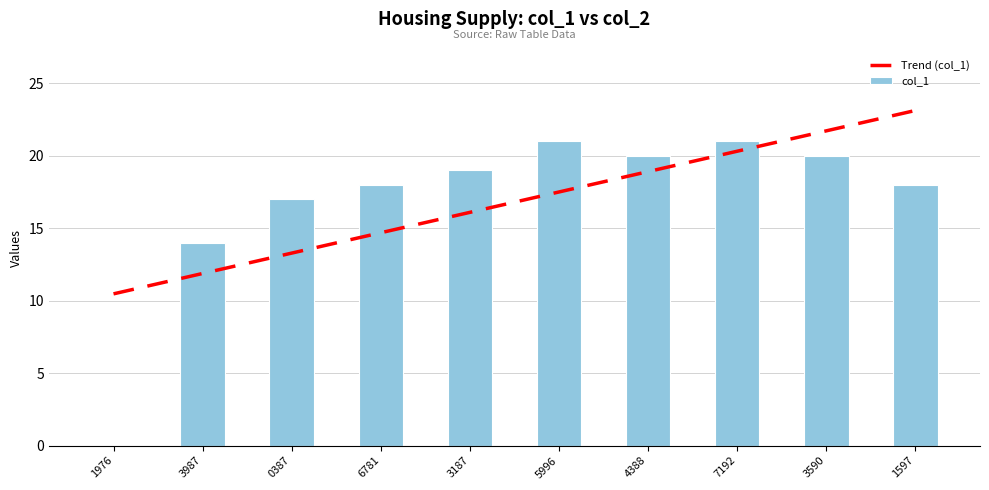

What is the value of the 4th bar from the left?

18